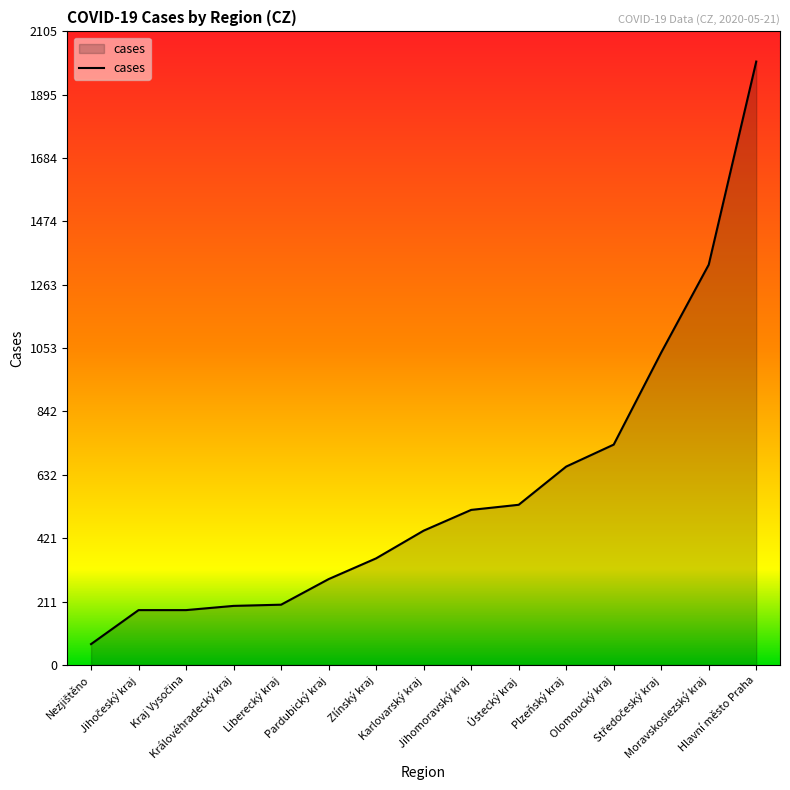

The chart shows a value of 134 at Ústecký kraj. True or false?

False